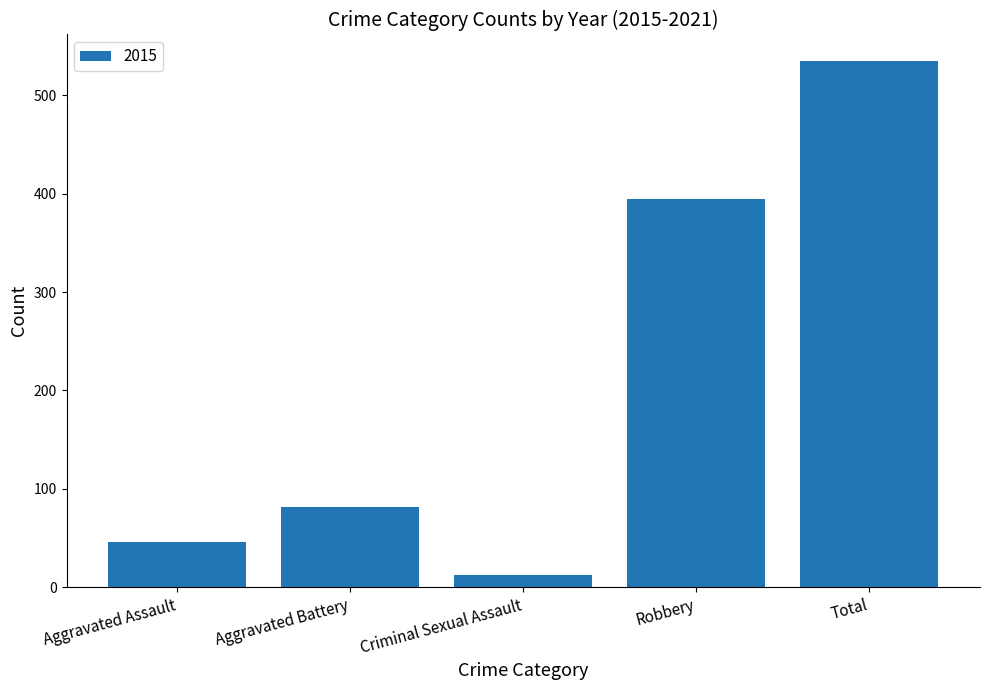

Which label corresponds to the largest value in the chart?

Total